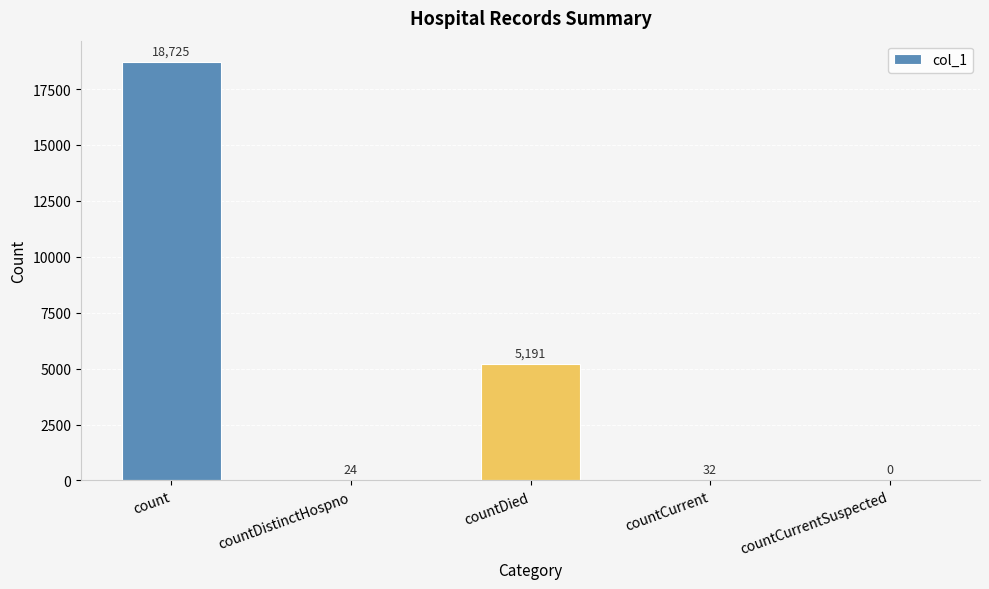

Reading left to right, transcribe all the data shown in this chart.

18725	24	5191	32	0